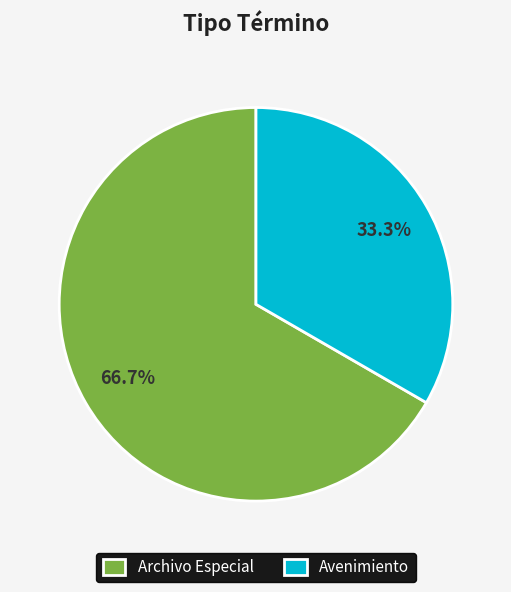

To the nearest percent, what is the difference between the largest and smallest slice percentages?

33%